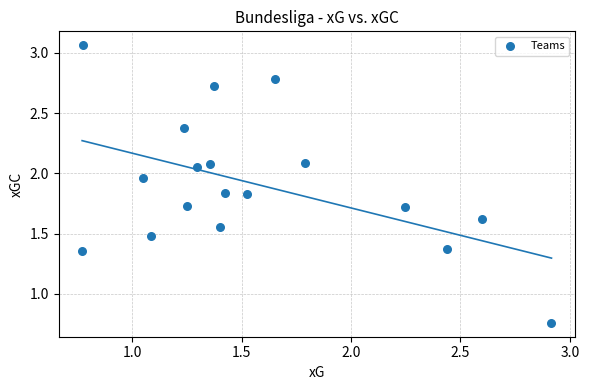

What is the range of Y values (max minus min)?

2.3